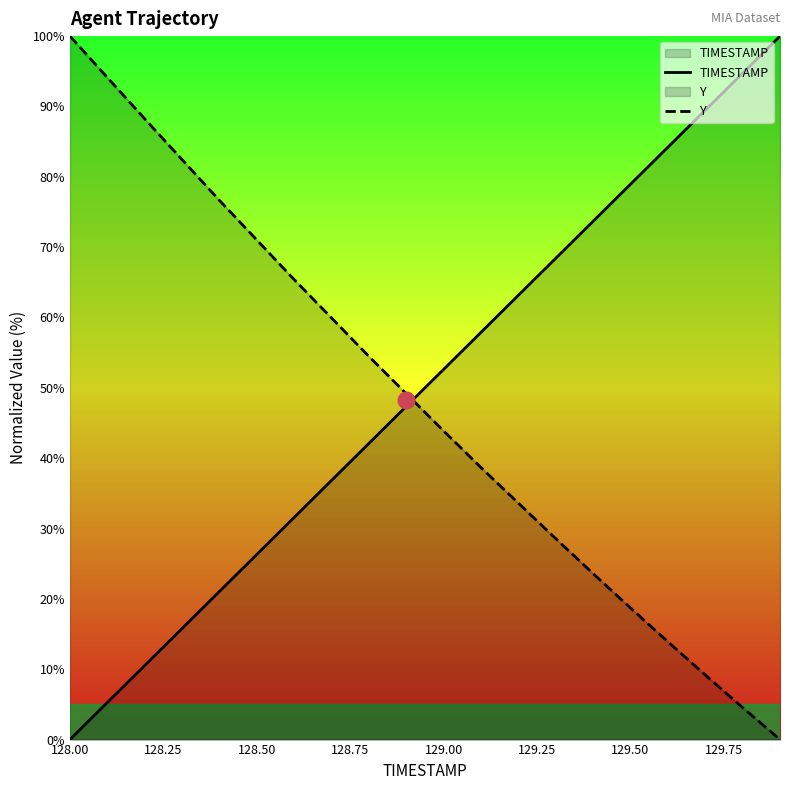

Is the value of TIMESTAMP at 128.50 greater than the value of Y at 128.50?

No